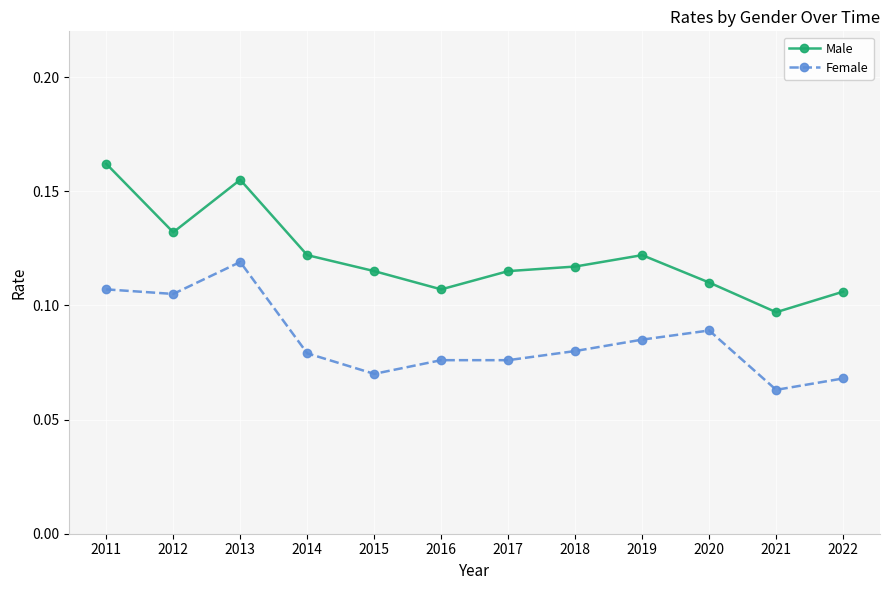

Is the value of Male at 2013 greater than the value of Female at 2020?

Yes